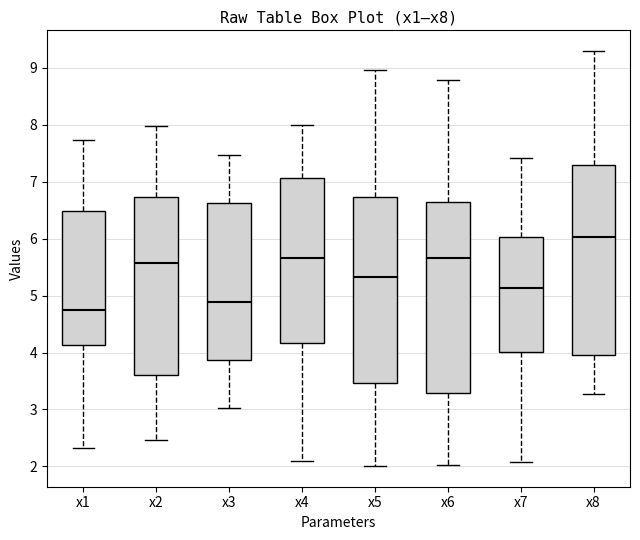

Reading left to right, read every box against the y-axis: the position of its median line, the range the box covers, and the ends of its whiskers. The values are not printed on the chart, so give them approximately, as read against the axis.

x1: median 4.7, box 4.1 to 6.5, whiskers 2.3 to 7.7
x2: median 5.6, box 3.6 to 6.7, whiskers 2.5 to 8.0
x3: median 4.9, box 3.9 to 6.6, whiskers 3.0 to 7.5
x4: median 5.7, box 4.2 to 7.1, whiskers 2.1 to 8.0
x5: median 5.3, box 3.5 to 6.7, whiskers 2.0 to 9.0
x6: median 5.7, box 3.3 to 6.6, whiskers 2.0 to 8.8
x7: median 5.1, box 4.0 to 6.0, whiskers 2.1 to 7.4
x8: median 6.0, box 4.0 to 7.3, whiskers 3.3 to 9.3